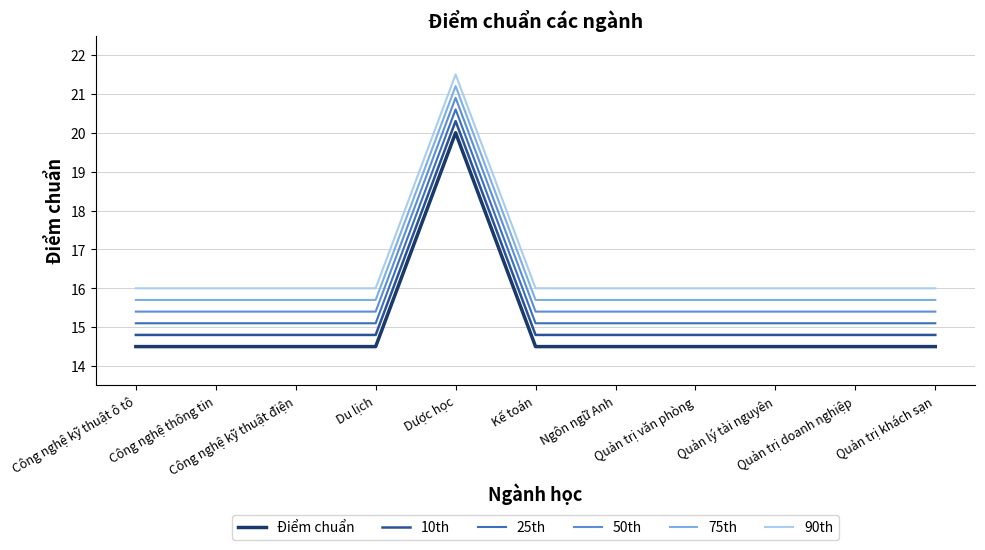

The value of 75th at Công nghệ thông tin is 9.6. True or false?

False